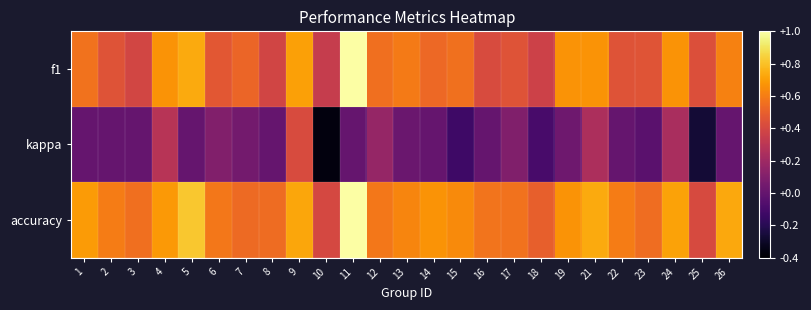

At 22, list the series in order from largest to smallest.

accuracy, f1, kappa